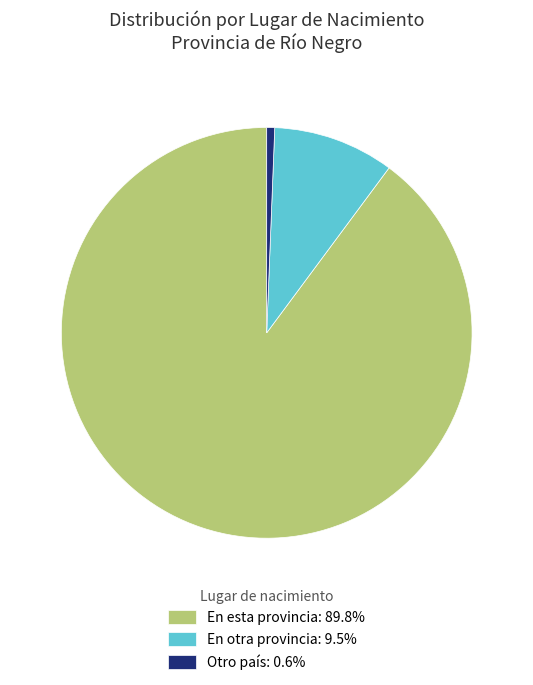

Approximately how many times larger is the value at En otra provincia: 9.5% compared to Otro país: 0.6%?

15.3